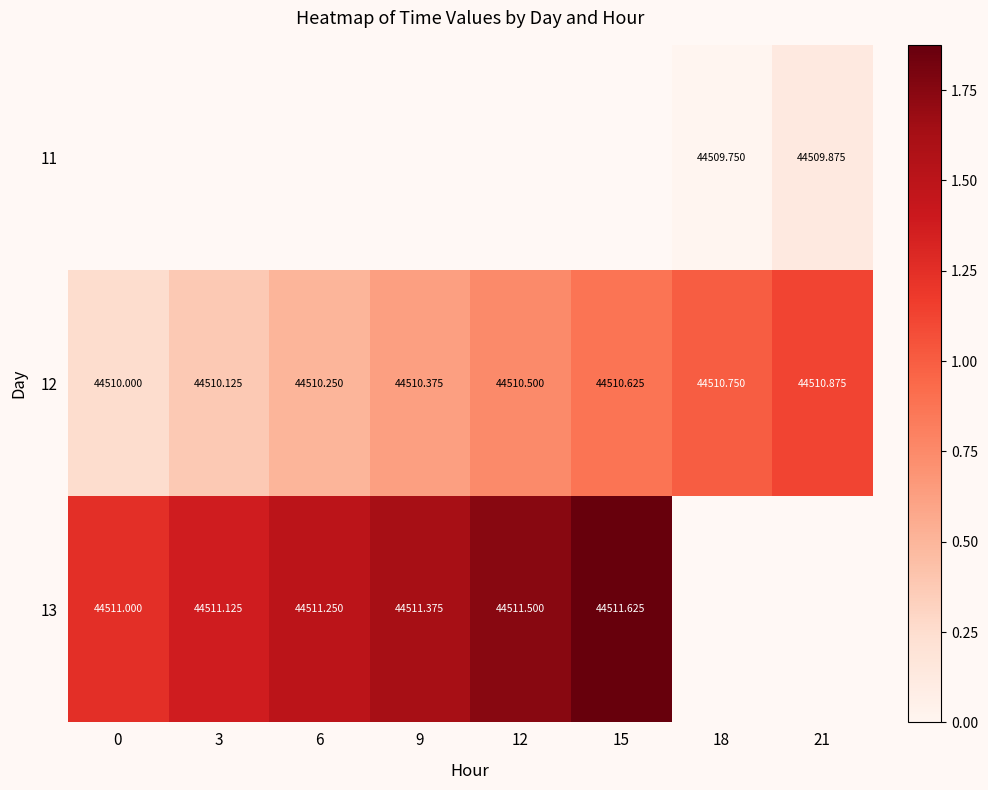

How many series are shown in this chart?

3